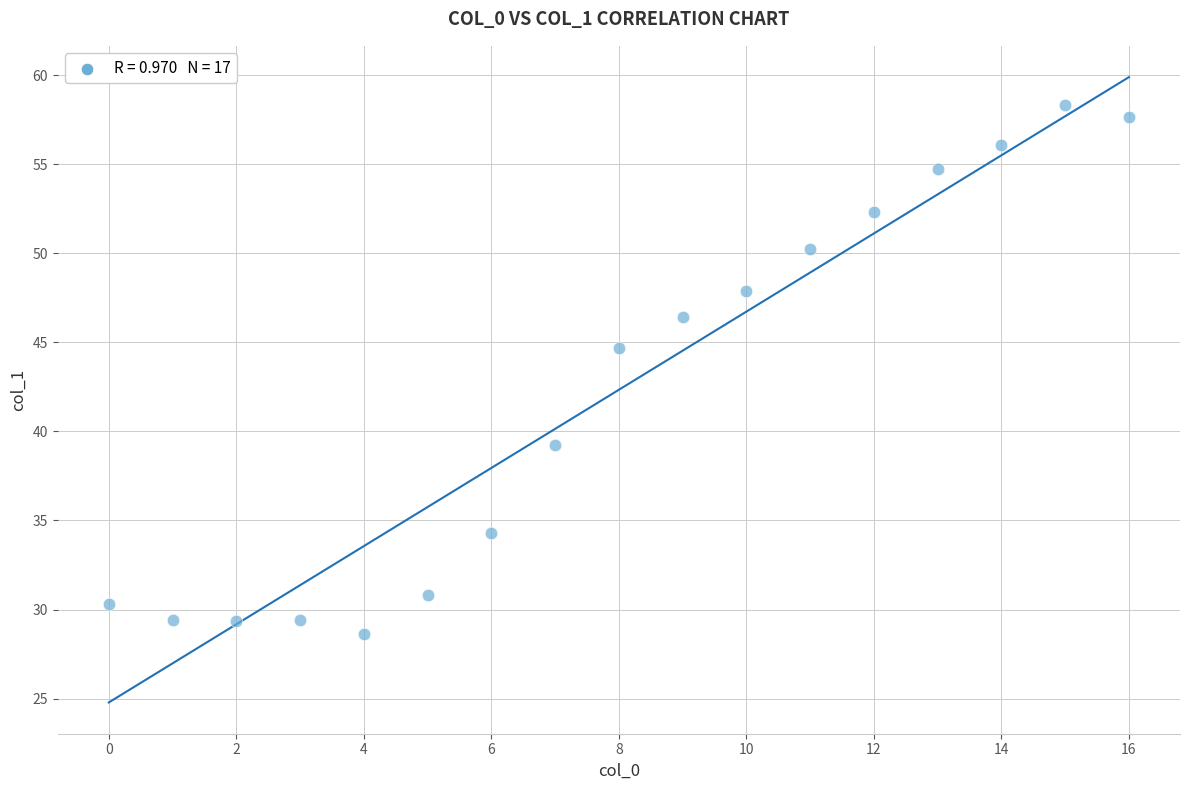

What is the range of Y values (max minus min)?

29.7